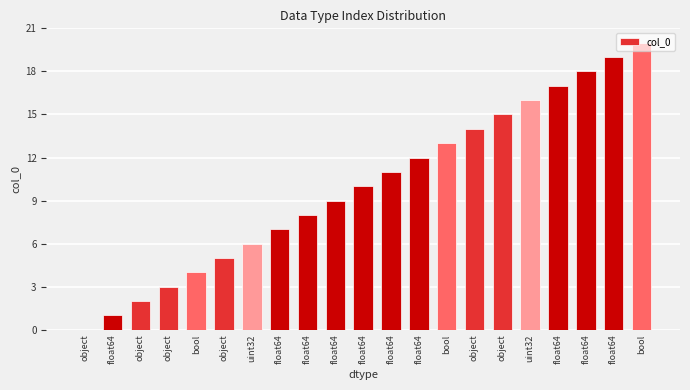

Is it true that the value at float64 is 25?

False